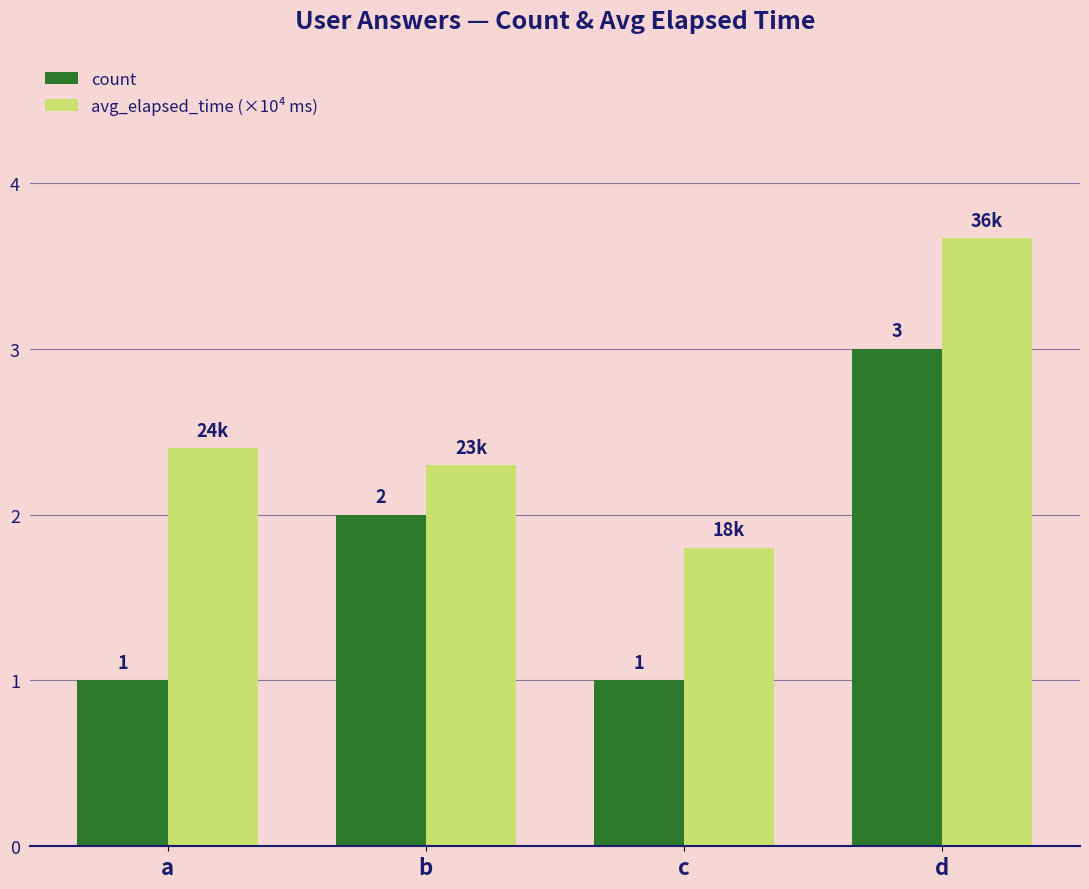

Between b and d, which series saw the biggest shift?

avg_elapsed_time (×10⁴ ms)